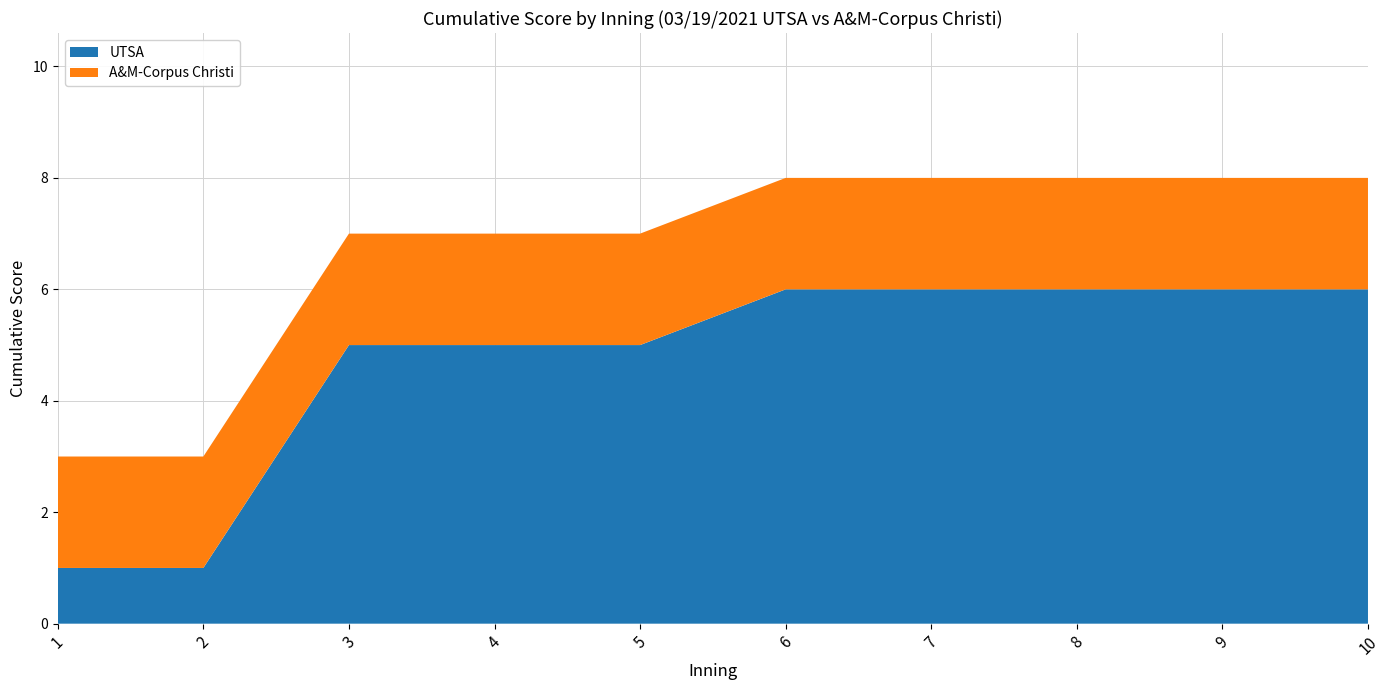

What is the total value across all series at 4?

7